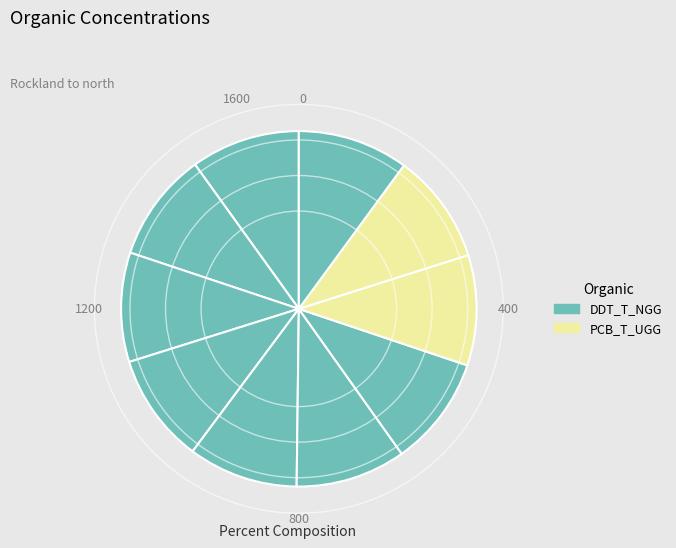

How many slices are in this pie chart?

10